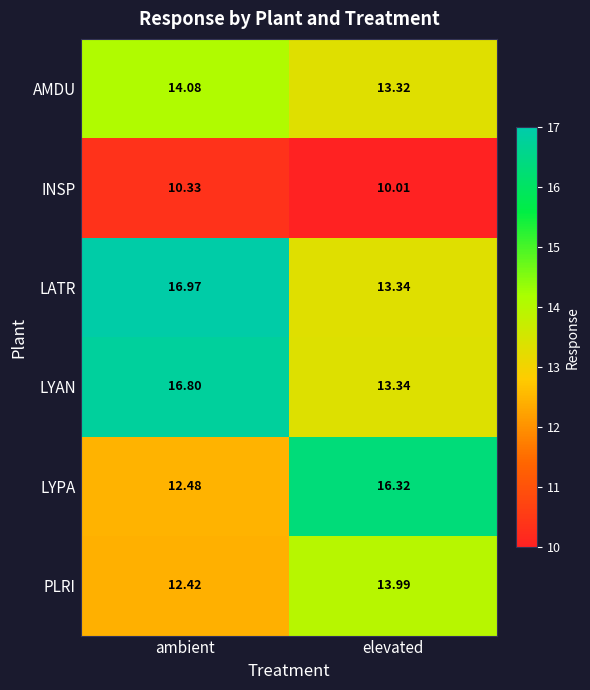

Which series has the widest spread of values?

LYPA